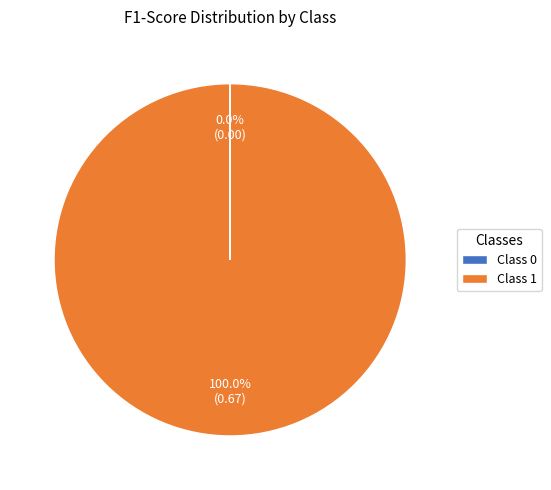

What is the majority slice?

Class 1